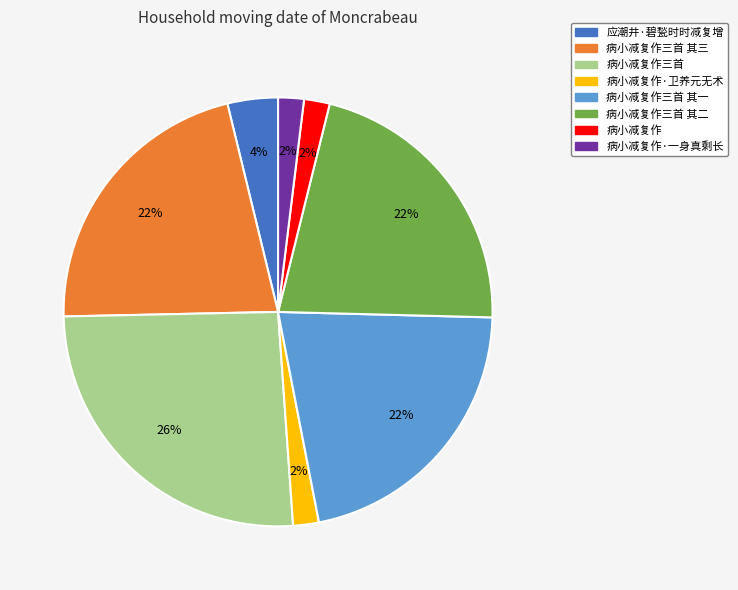

To the nearest percent, what is the average slice percentage?

12%